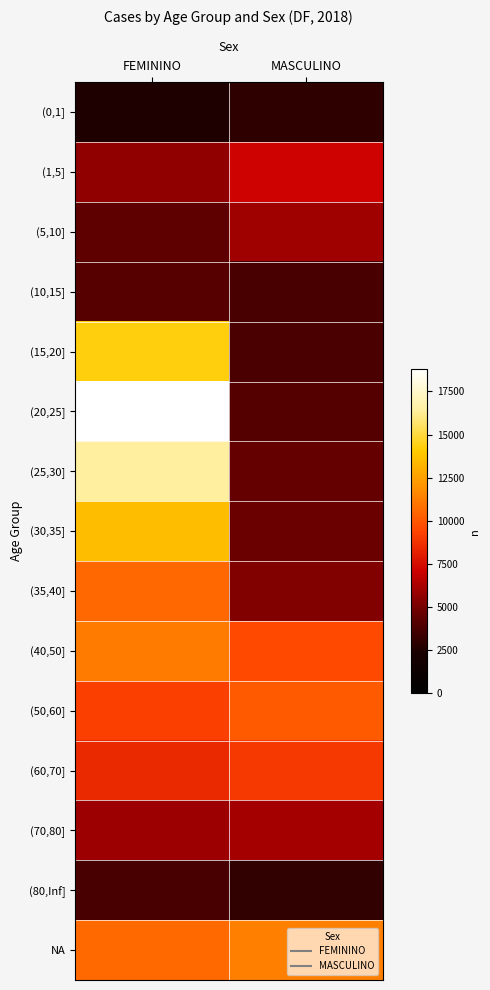

Between MASCULINO and FEMININO, which is larger?

MASCULINO